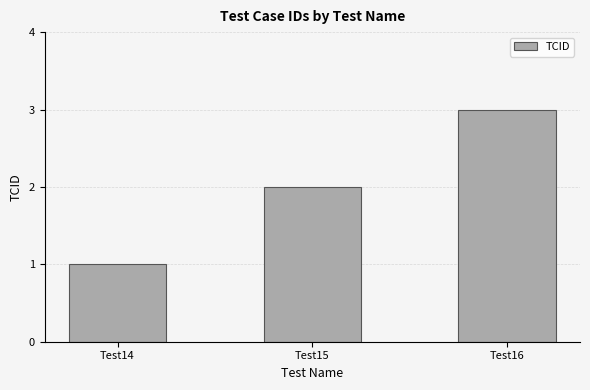

Which label corresponds to the largest value in the chart?

Test16